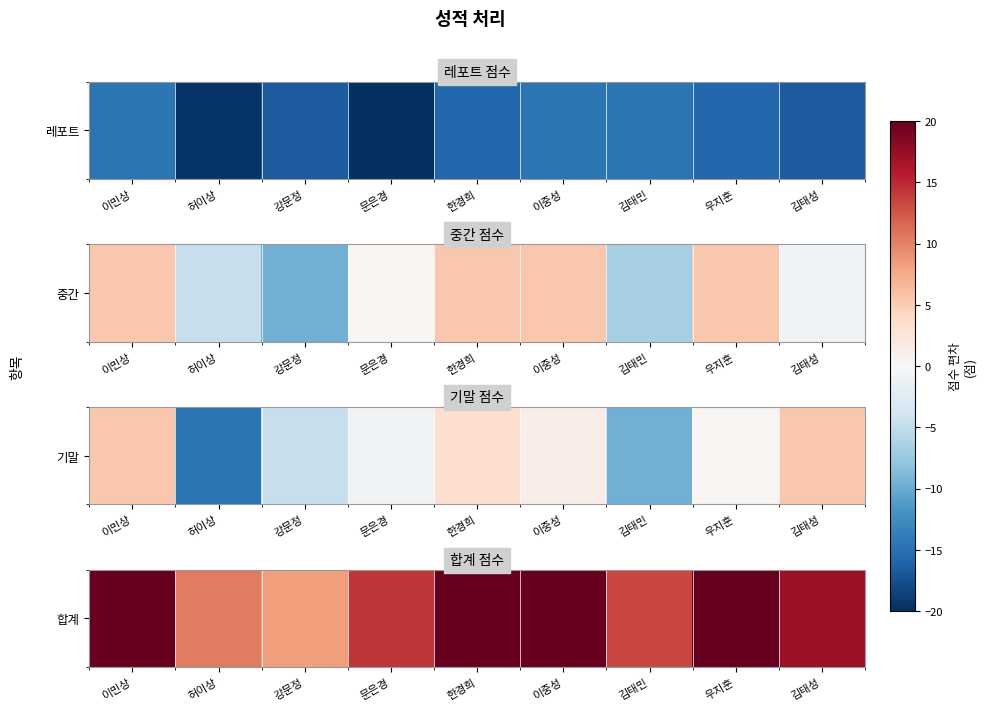

Between 문은경 and 이중성, which is larger?

이중성